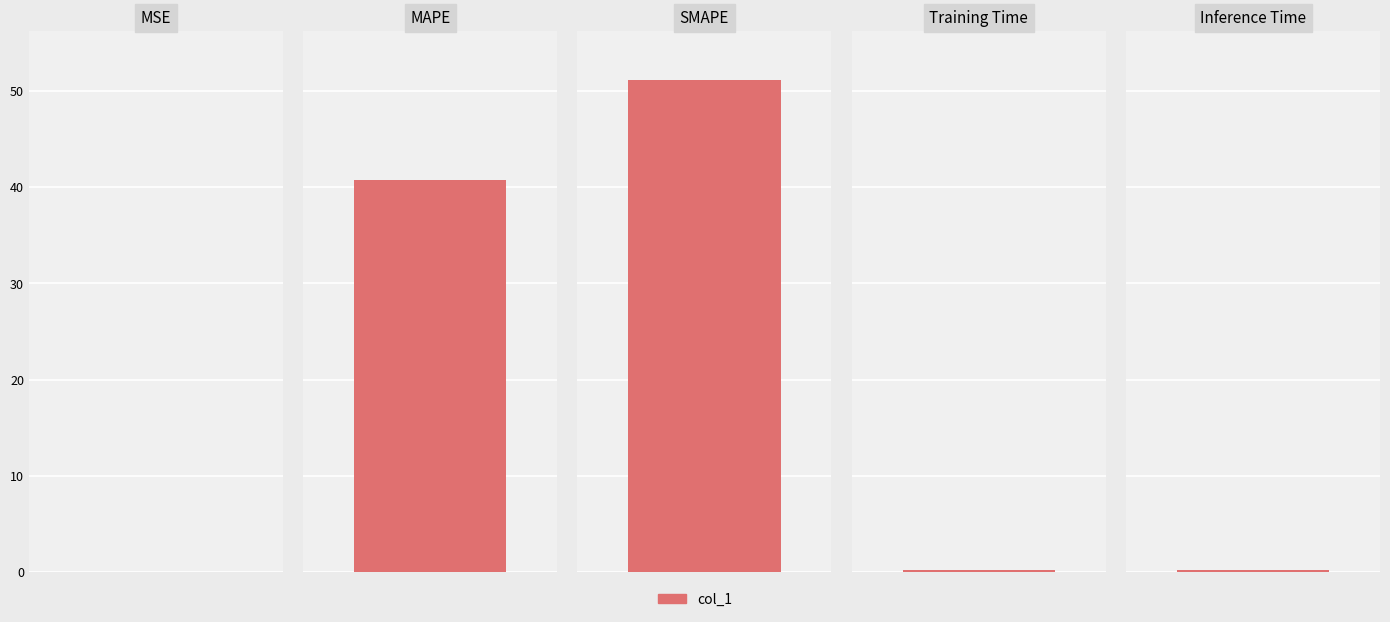

What is the sum of all values?

92.2